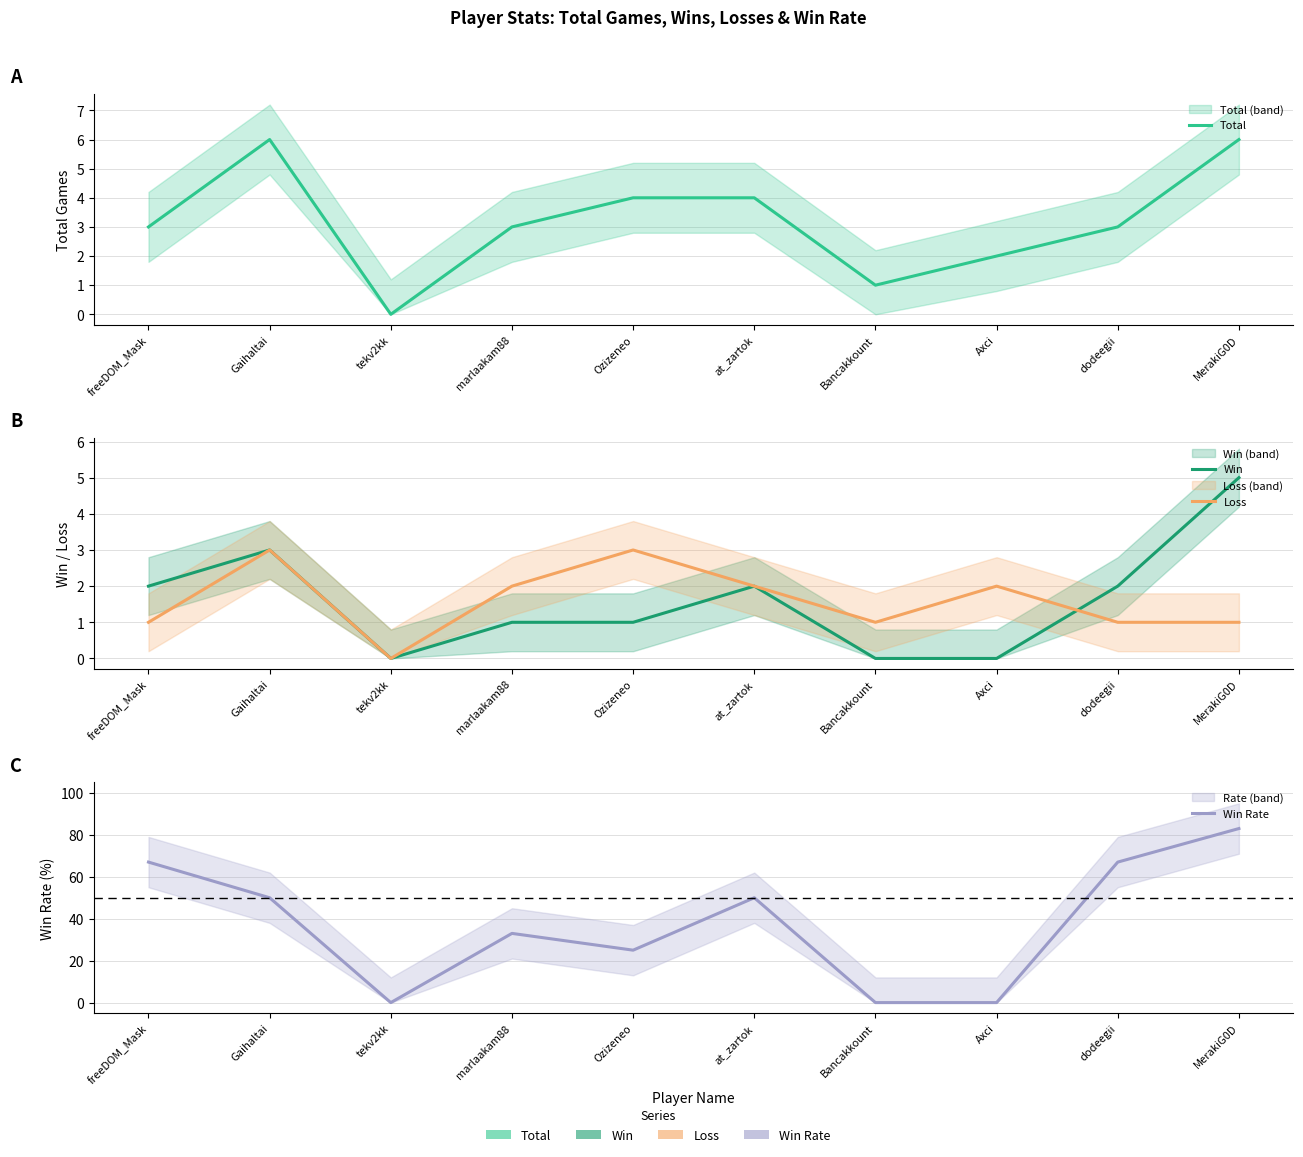

What is the difference between the second highest and minimum values in the Win series?

3